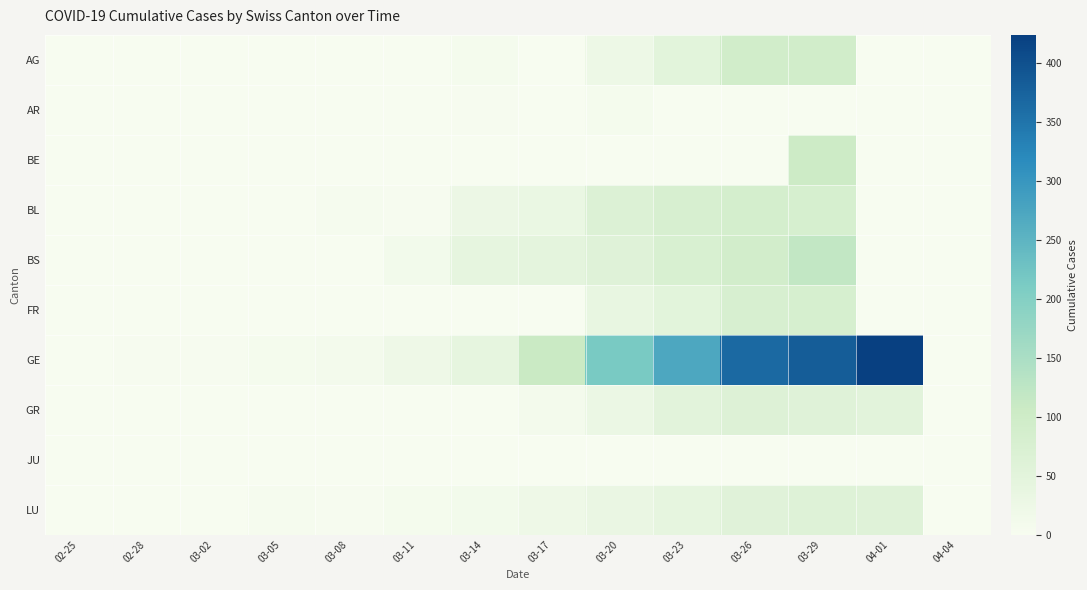

What is the greatest value displayed?

424